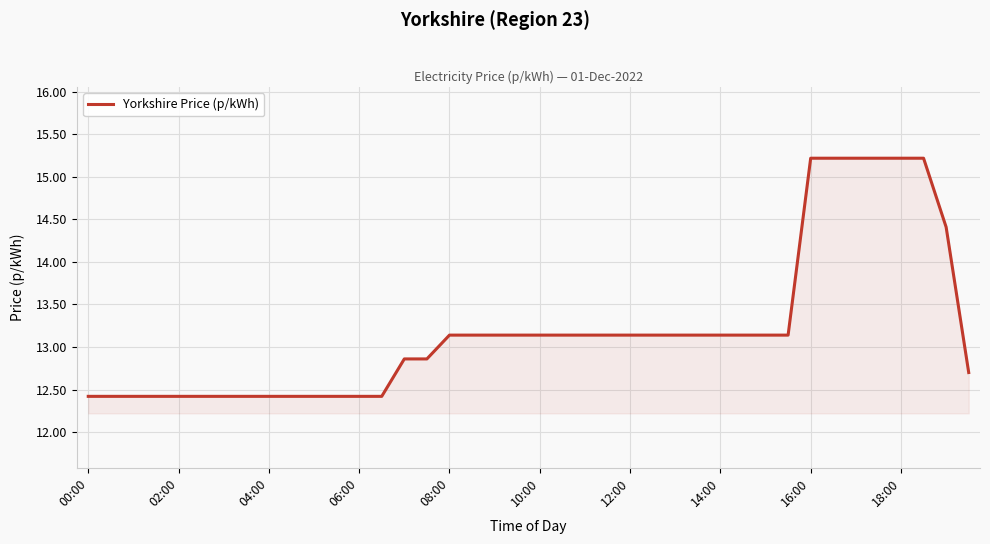

What is the maximum value shown in the chart?

15.2